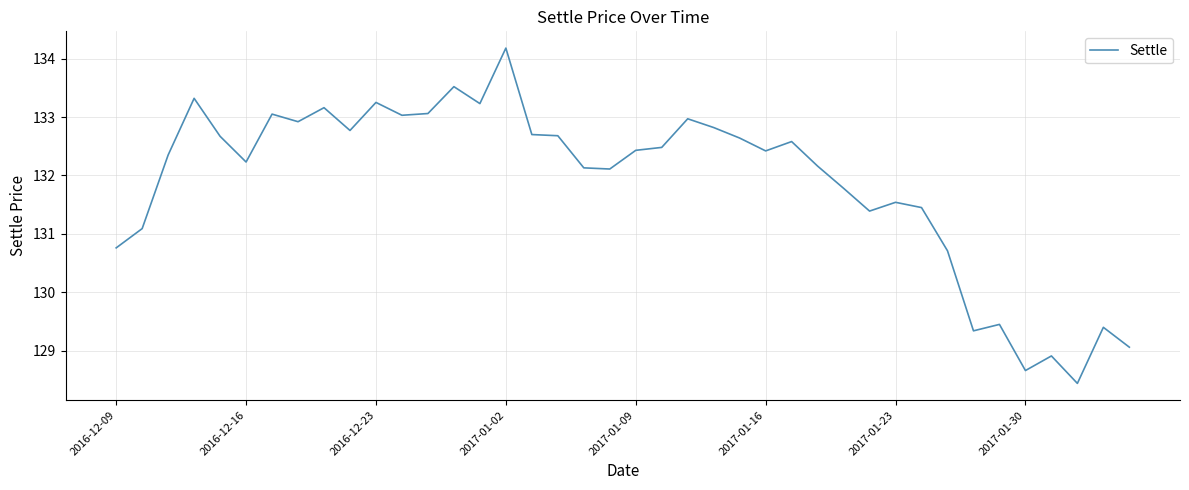

What is the greatest value displayed?

134.2